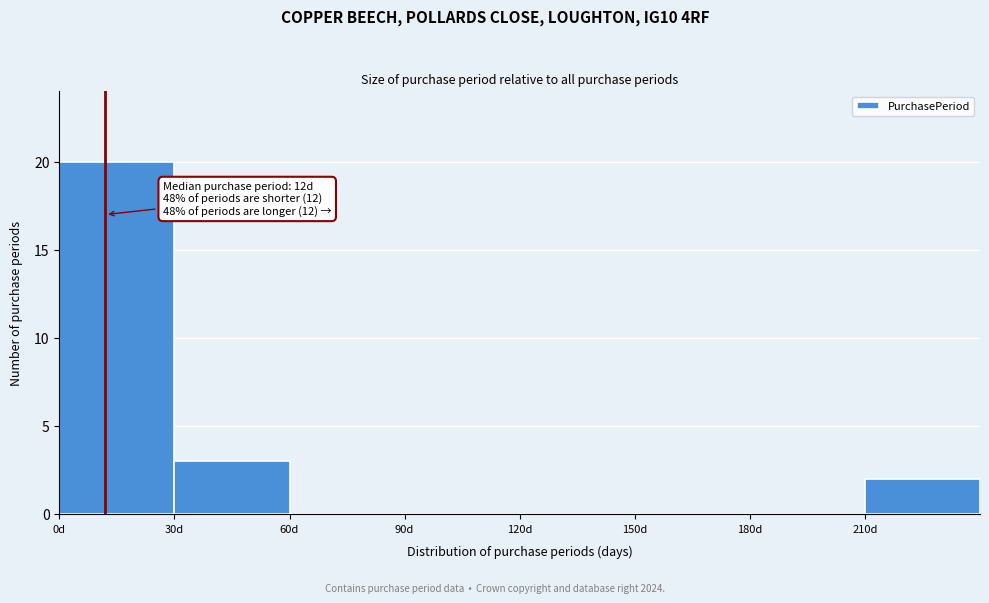

Which range on the x-axis has the tallest bar?

0 to 30